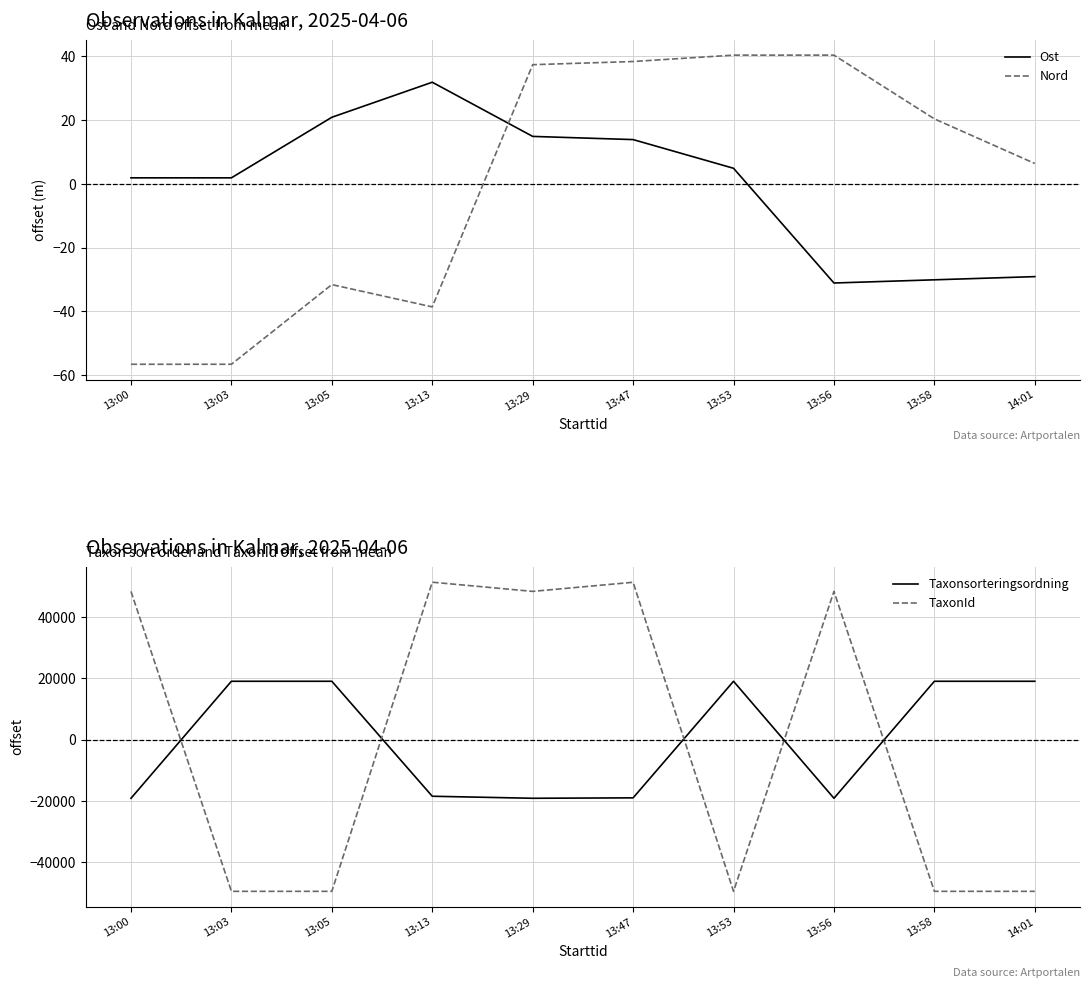

Reading left to right, list all the values displayed in this chart.

Ost: 13:00=1.9	13:03=1.9	13:05=20.9	13:13=31.9	13:29=14.9	13:47=13.9	13:53=4.9	13:56=-31.1	13:58=-30.1	14:01=-29.1
Nord: 13:00=-56.6	13:03=-56.6	13:05=-31.6	13:13=-38.6	13:29=37.4	13:47=38.4	13:53=40.4	13:56=40.4	13:58=20.4	14:01=6.4
Taxonsorteringsordning: 13:00=-19176.9	13:03=19009.1	13:05=19009.1	13:13=-18504.9	13:29=-19166.9	13:47=-19029.9	13:53=19009.1	13:56=-19166.9	13:58=19009.1	14:01=19009.1
TaxonId: 13:00=48336.9	13:03=-49531.1	13:05=-49531.1	13:13=51332.9	13:29=48337.9	13:47=51309.9	13:53=-49531.1	13:56=48337.9	13:58=-49531.1	14:01=-49531.1